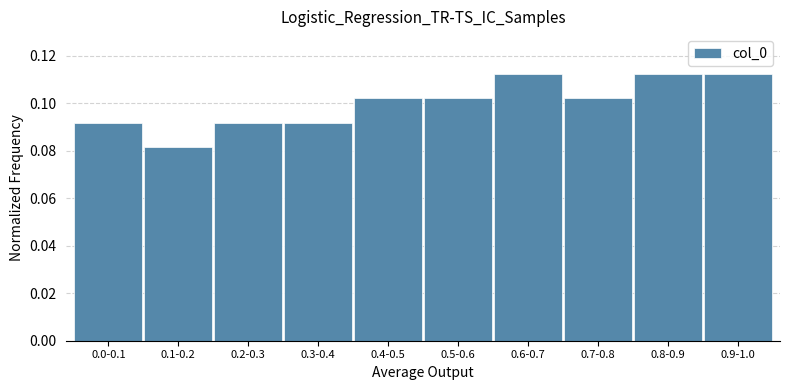

The value at 0.5-0.6 is 0.2. True or false?

False